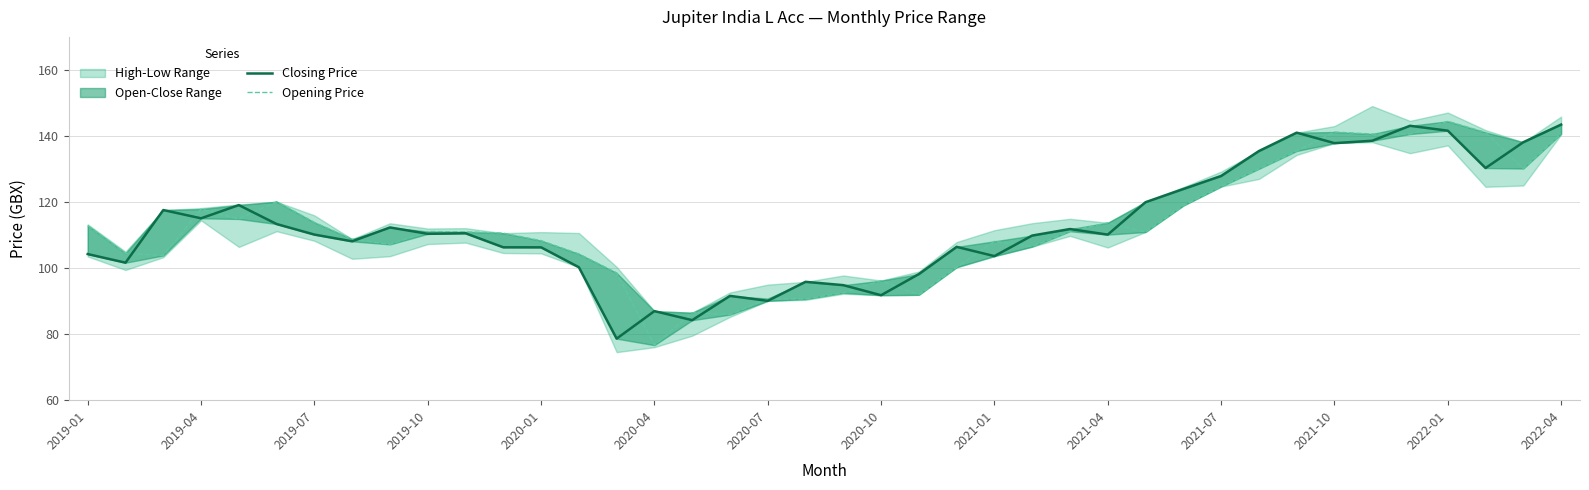

At 17, list the series in order from largest to smallest.

Closing Price, Opening Price